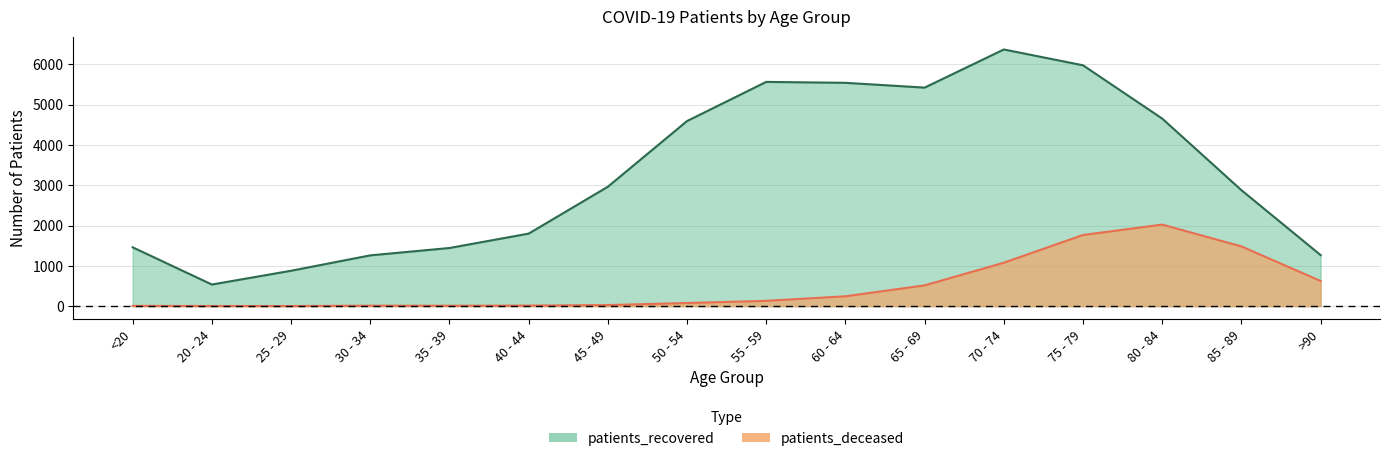

At which label does patients_recovered reach its peak?

70 - 74